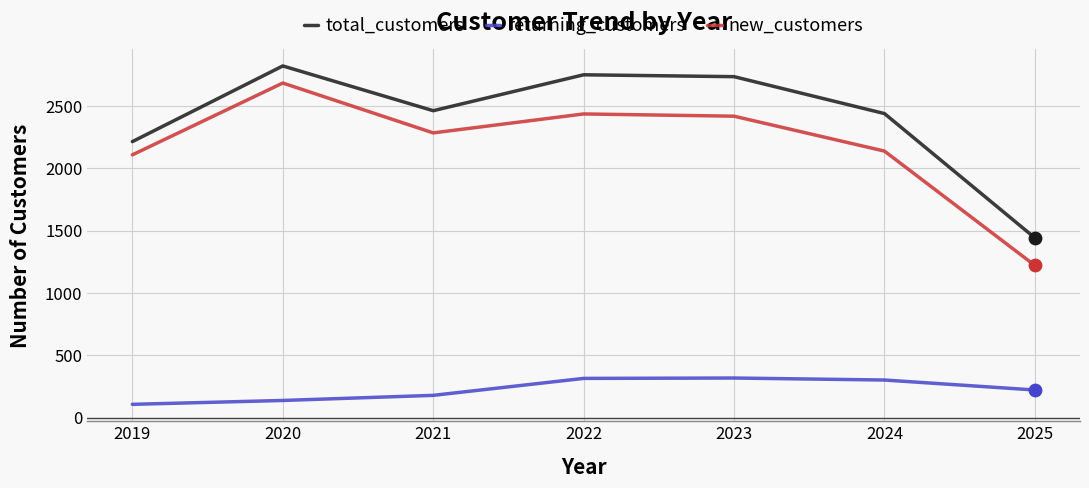

Which series has the largest range (max minus min)?

new_customers